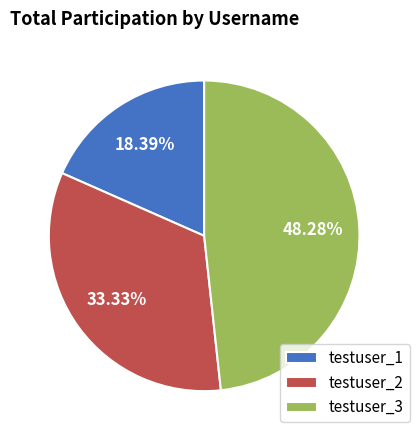

Do testuser_3 and testuser_2 together represent more than half of the pie?

Yes